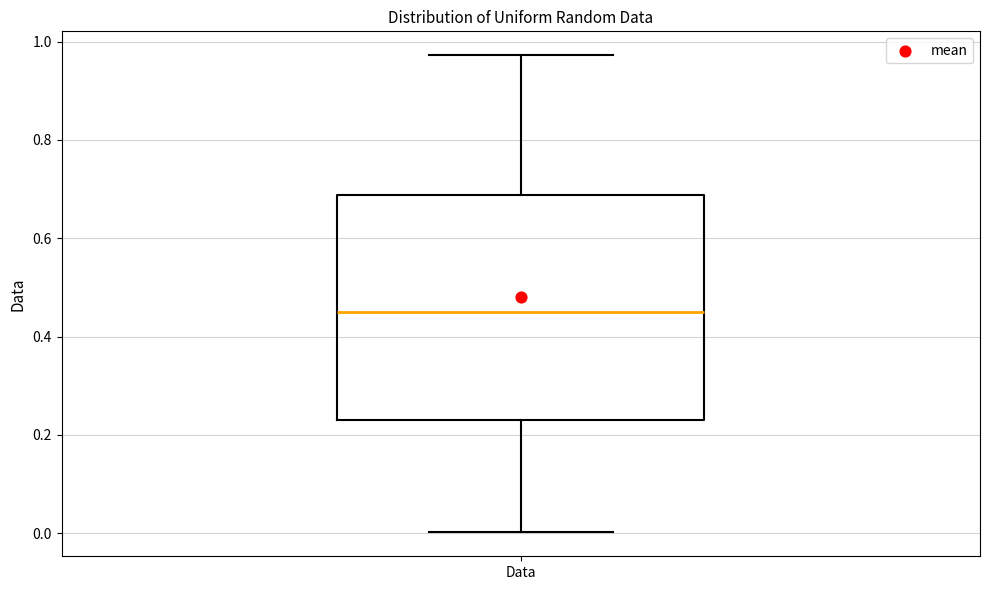

Read this box plot against the y-axis: the position of the median line, the range covered by the box, and the ends of both whiskers. The values are not printed on the chart, so give them approximately, as read against the axis.

median 0.46, box 0.24 to 0.68, whiskers 0.00 to 0.98